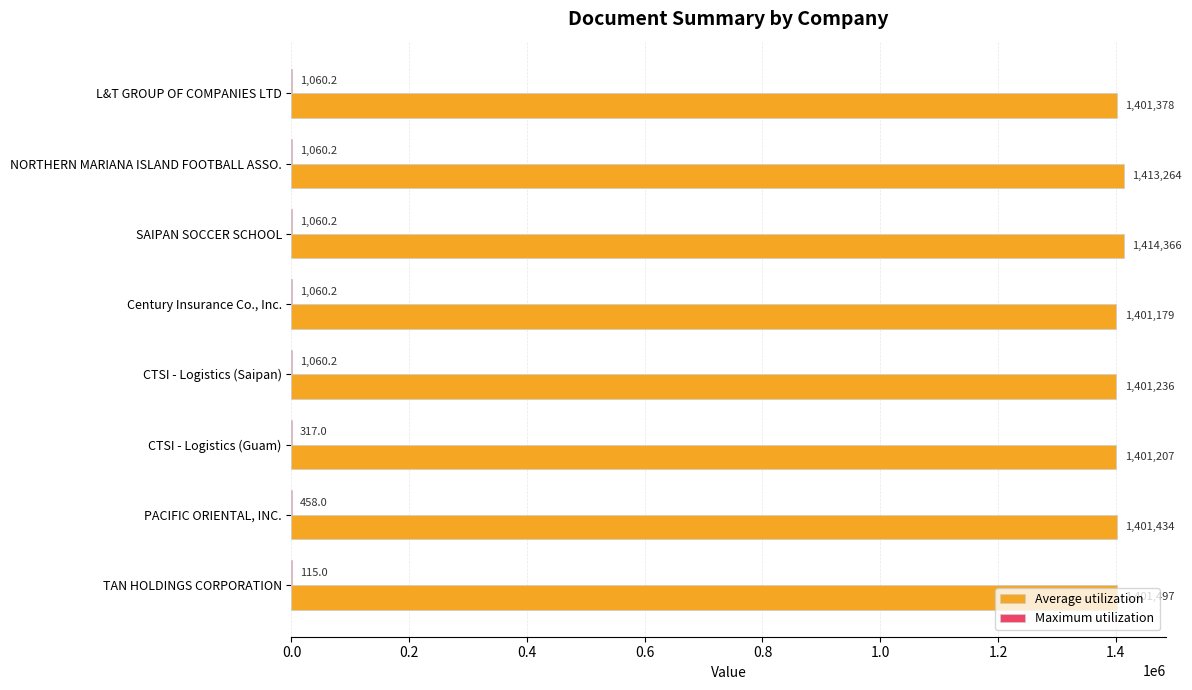

Which series has the largest total across all categories?

Average utilization